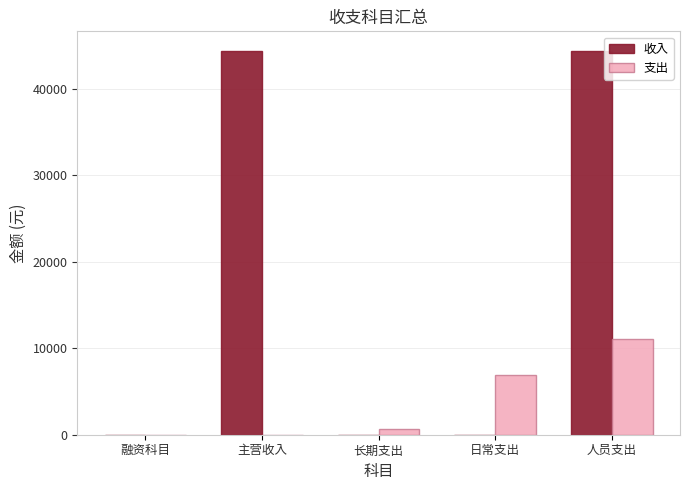

Count the number of categories in the chart.

5